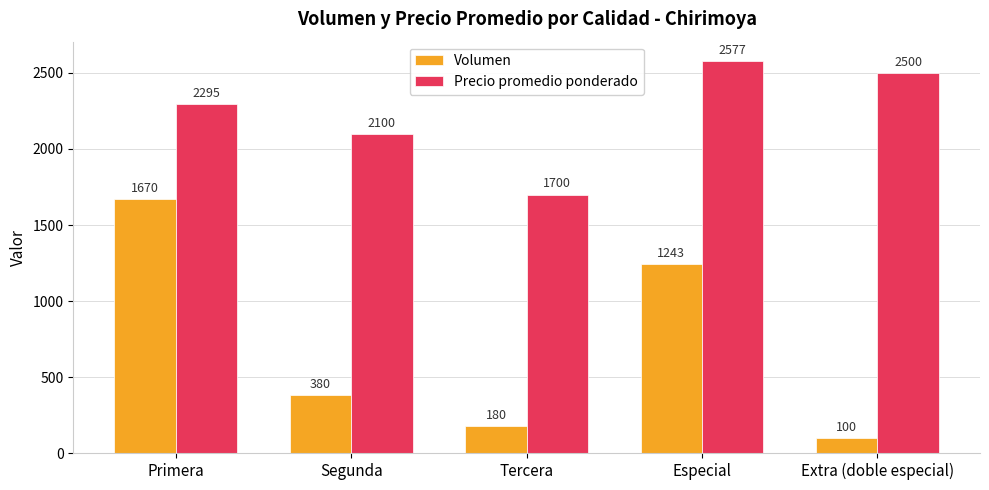

The value of Precio promedio ponderado at Tercera is 1700. True or false?

True